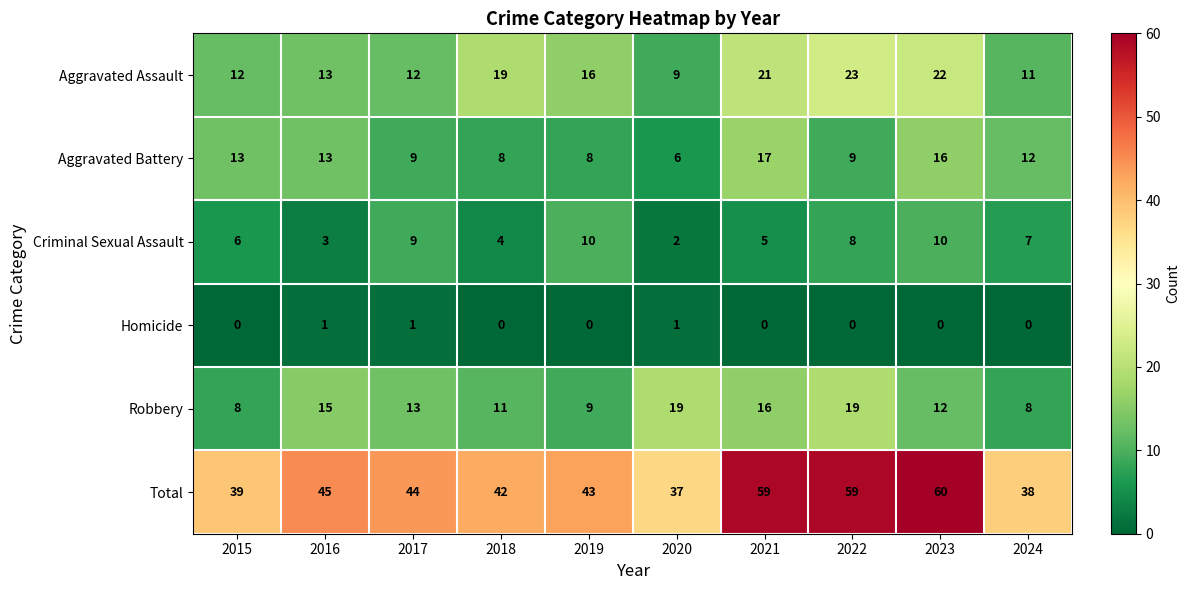

The value of Aggravated Battery at 2015 is 13. True or false?

True